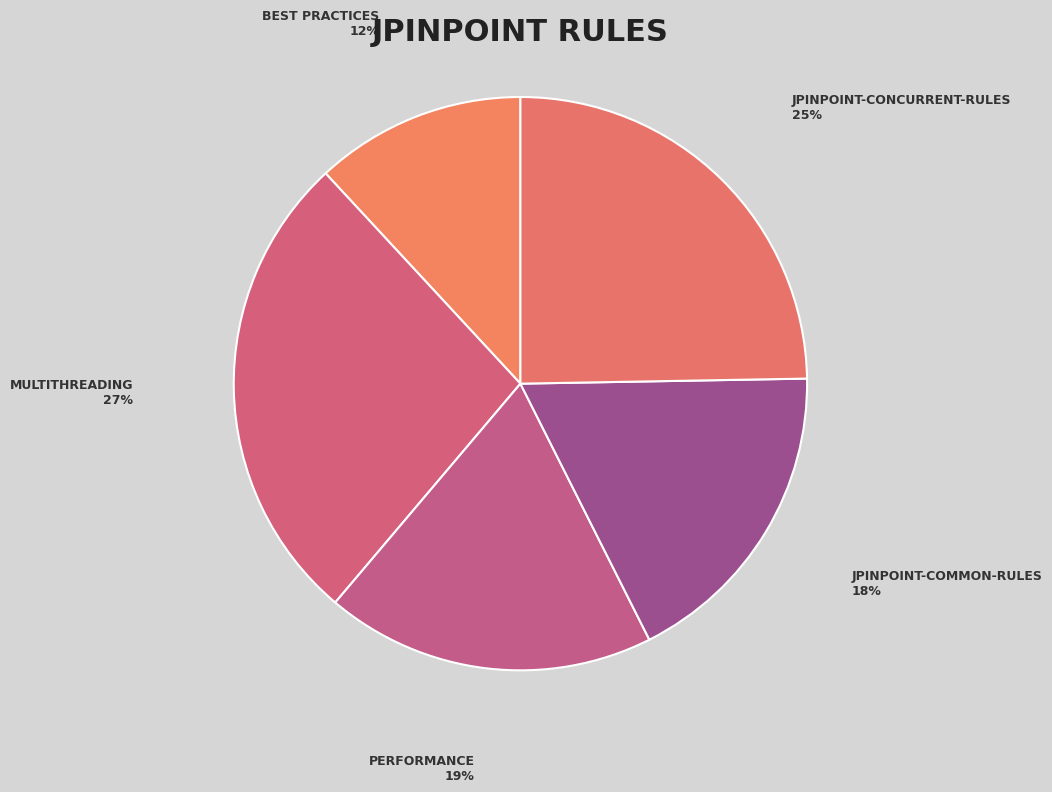

Rank the categories by value from lowest to highest.

Best Practices, jpinpoint-common-rules, Performance, jpinpoint-concurrent-rules, Multithreading